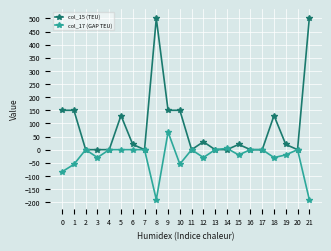

True or false: col_17 (GAP TEU) has a value of -144 at 0.

False